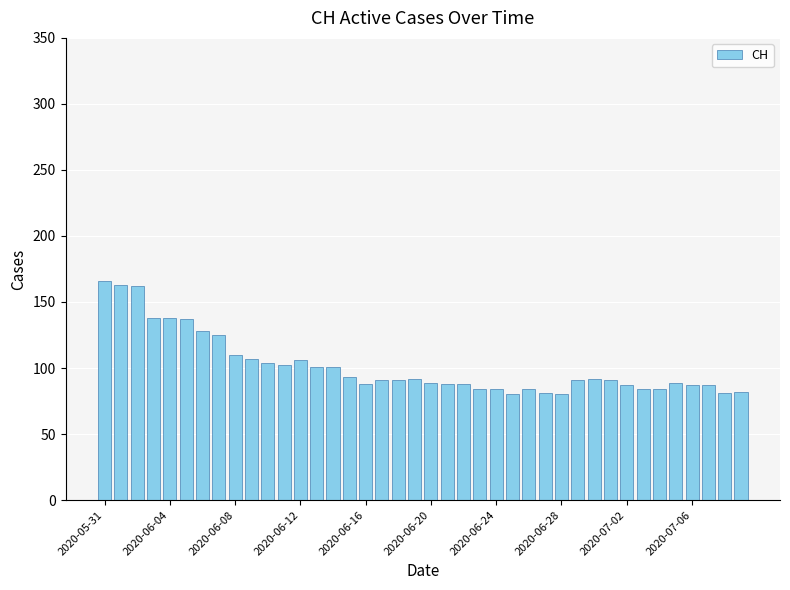

Are the bars horizontal?

No